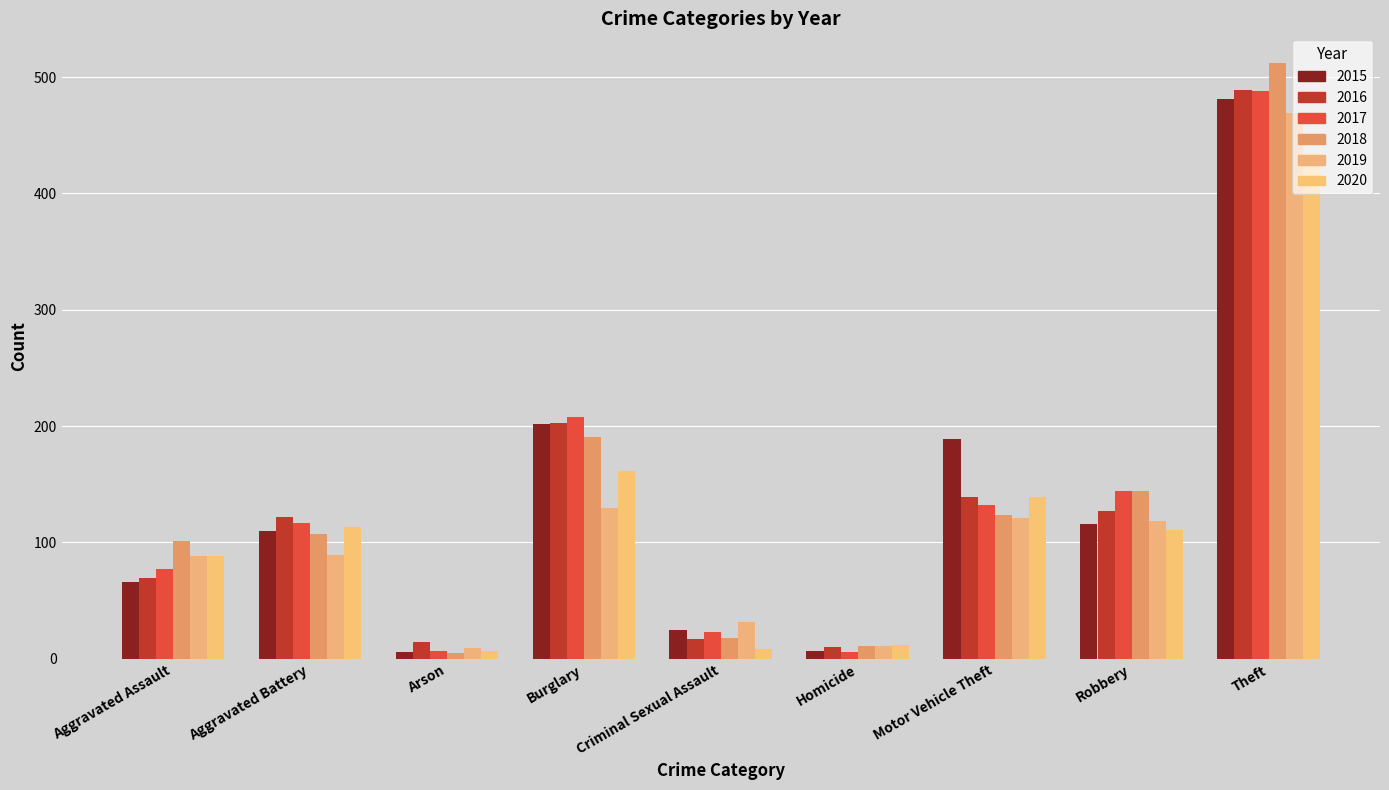

Reading right to left, extract all data points from this chart.

2015: 481	116	189	7	25	202	6	110	66
2016: 489	127	139	10	17	203	14	122	69
2017: 488	144	132	6	23	208	7	117	77
2018: 512	144	124	11	18	191	5	107	101
2019: 469	118	121	11	32	130	9	89	88
2020: 435	111	139	12	8	161	7	113	88